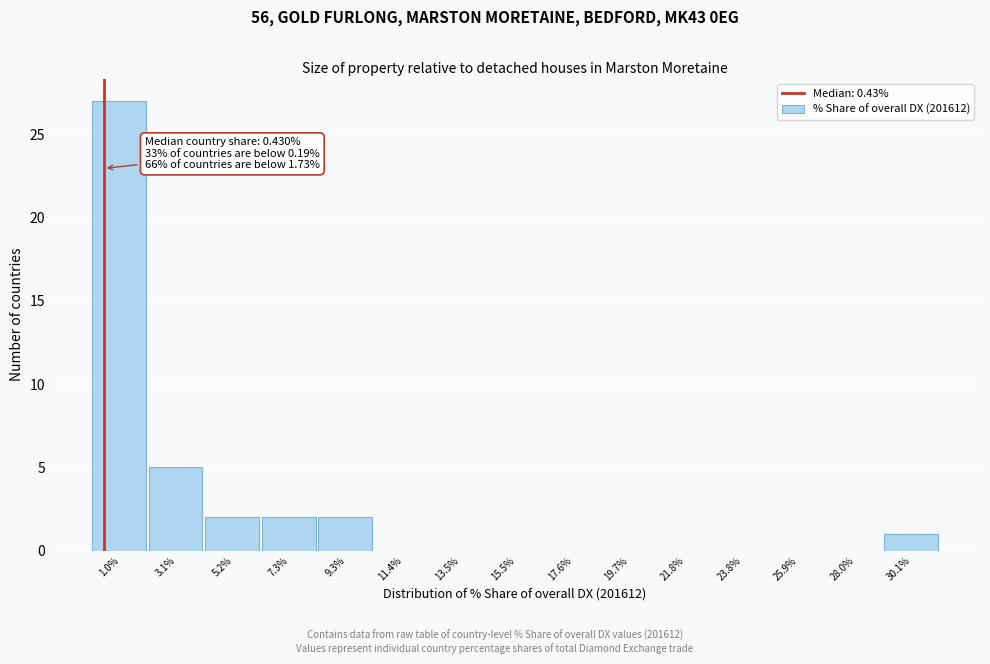

Over which range of the x-axis is the bar tallest?

0.0 to 2.0